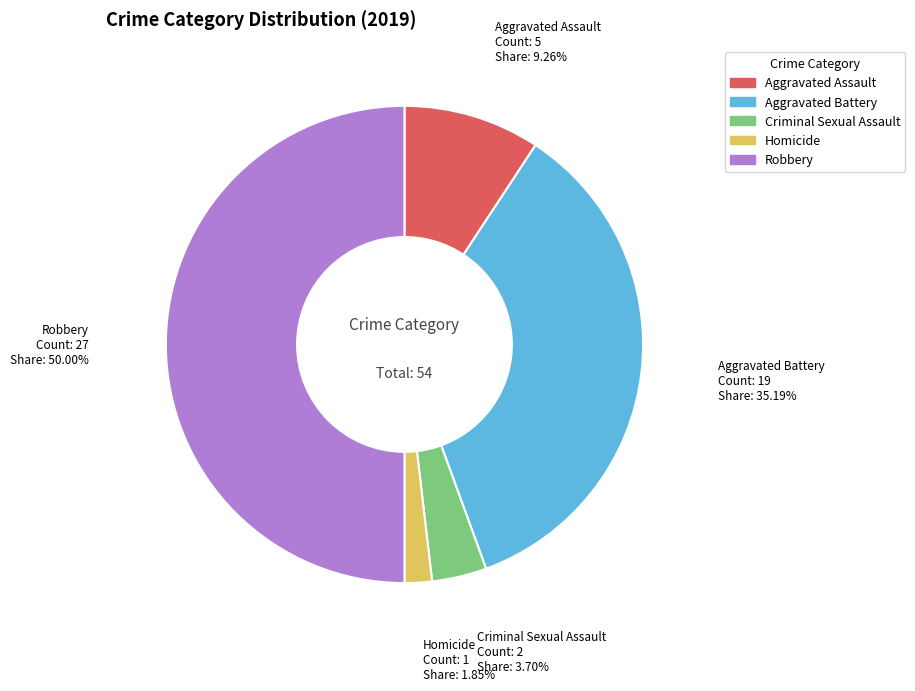

Does Aggravated Assault account for over 50% of the chart?

No